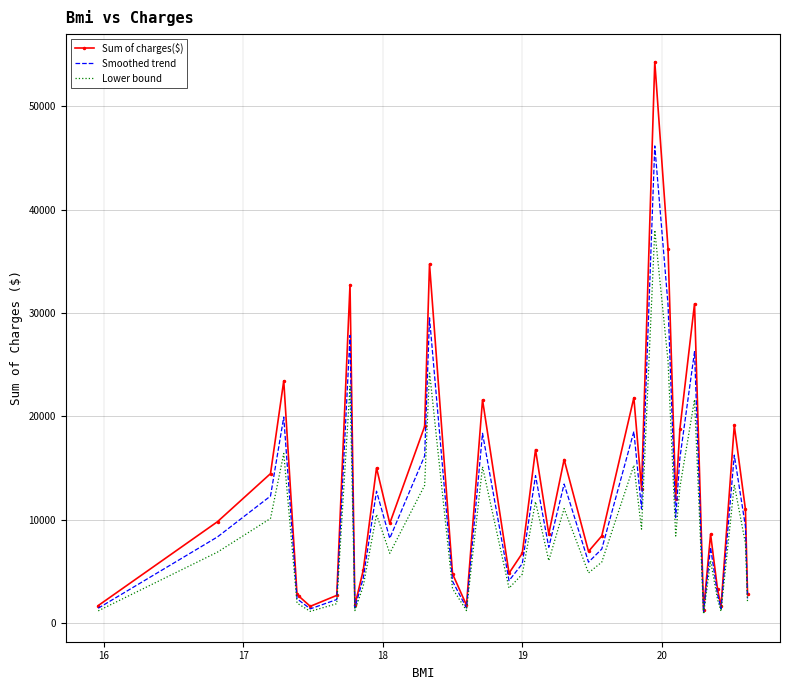

Which series has the largest range (max minus min)?

Sum of charges($)